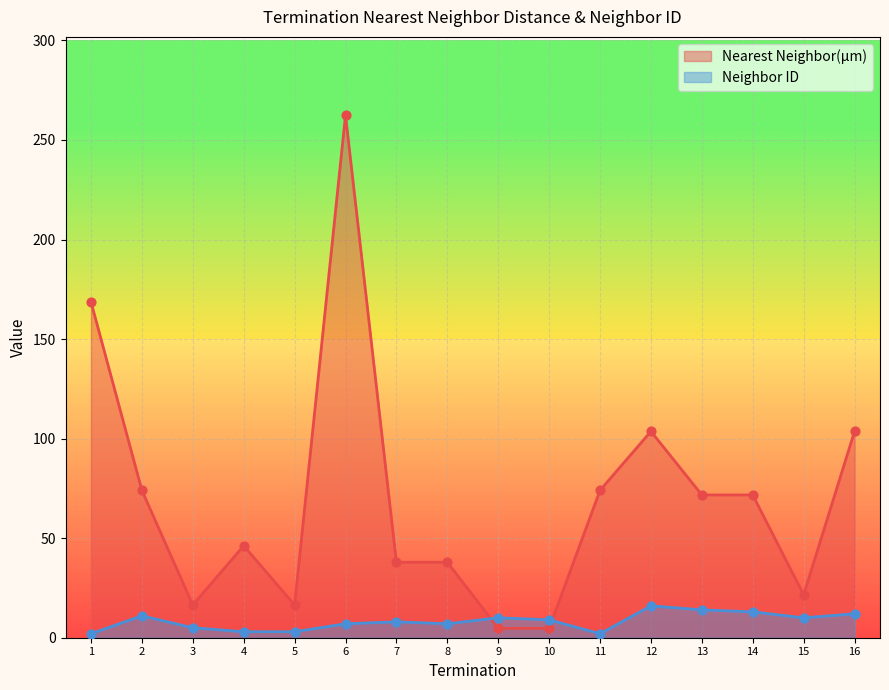

Which series has the largest Y range (max minus min)?

Nearest Neighbor(µm)